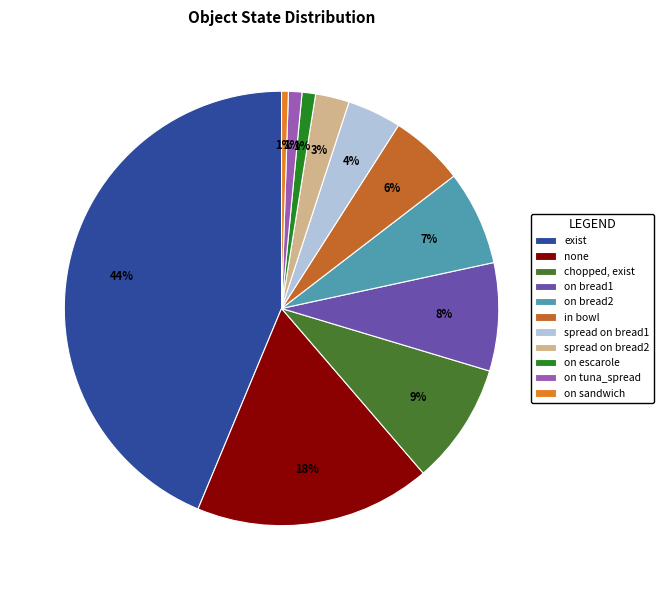

True or false: on sandwich accounts for 11% of the total.

False